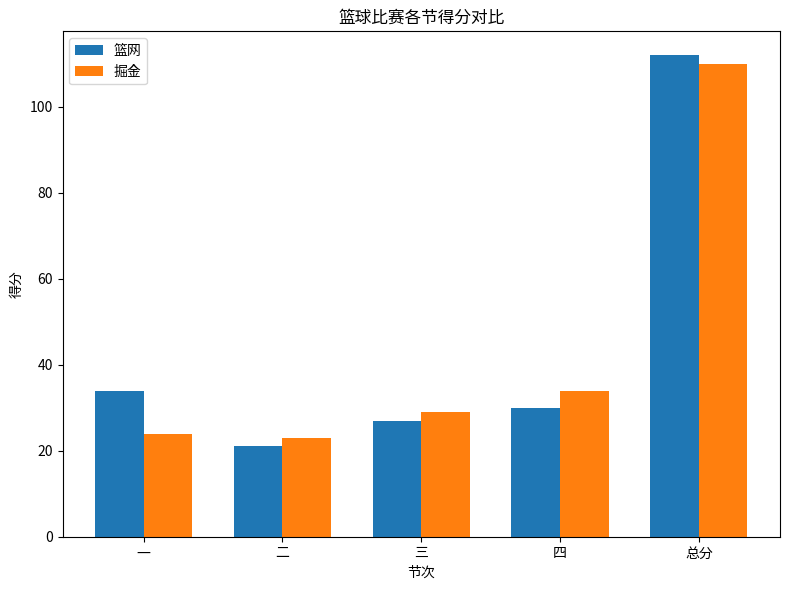

What is the total value across all series at 三?

56